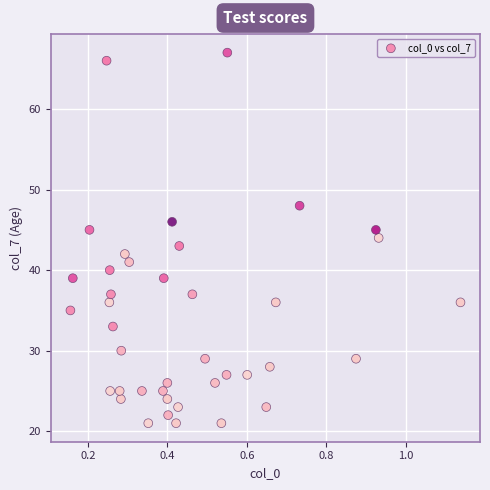

What is the range of Y values (max minus min)?

46